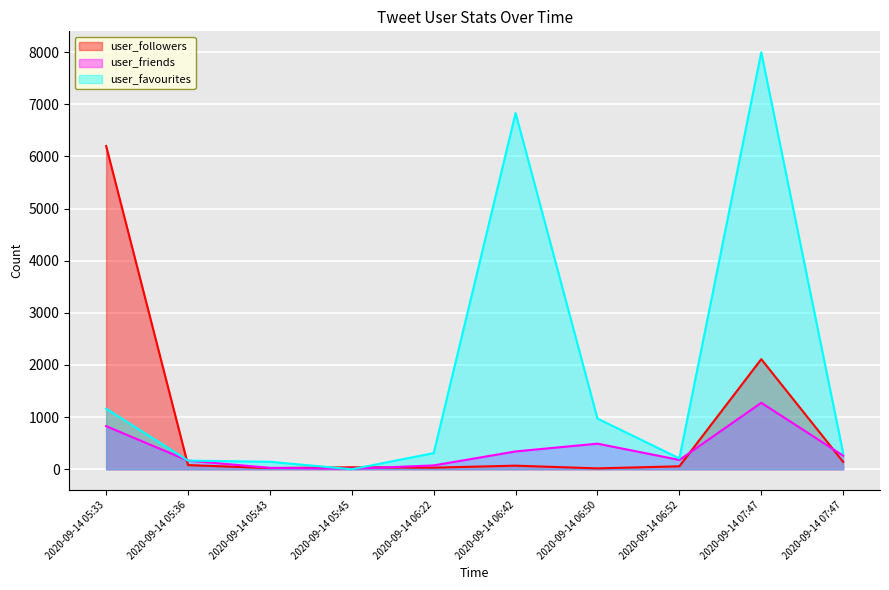

At which label does user_followers first exceed 69?

2020-09-14 05:33